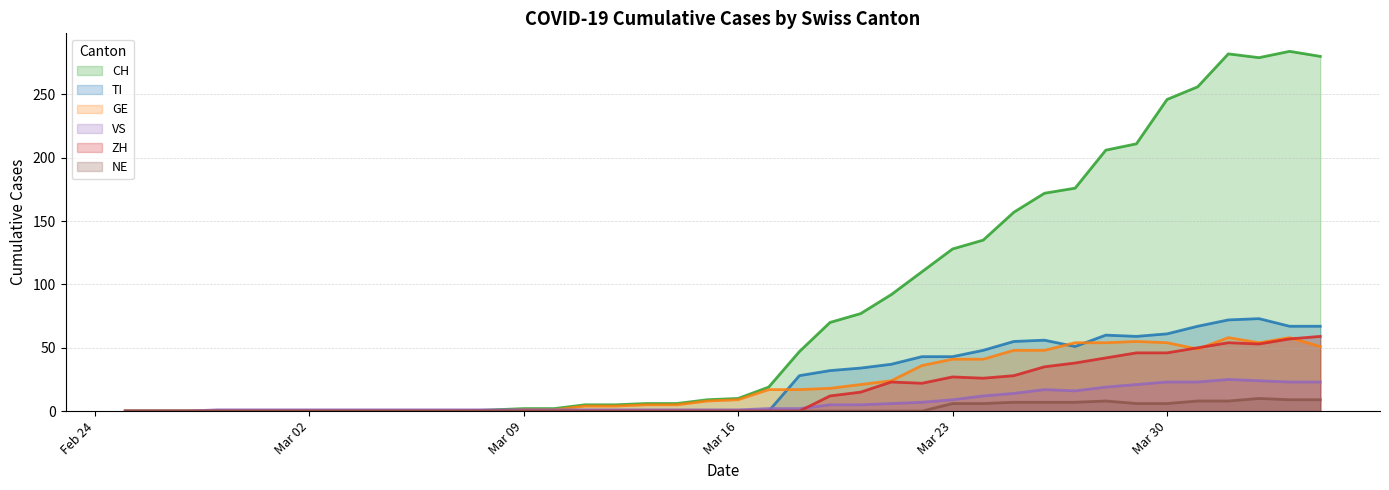

How many lines are shown in the chart?

6